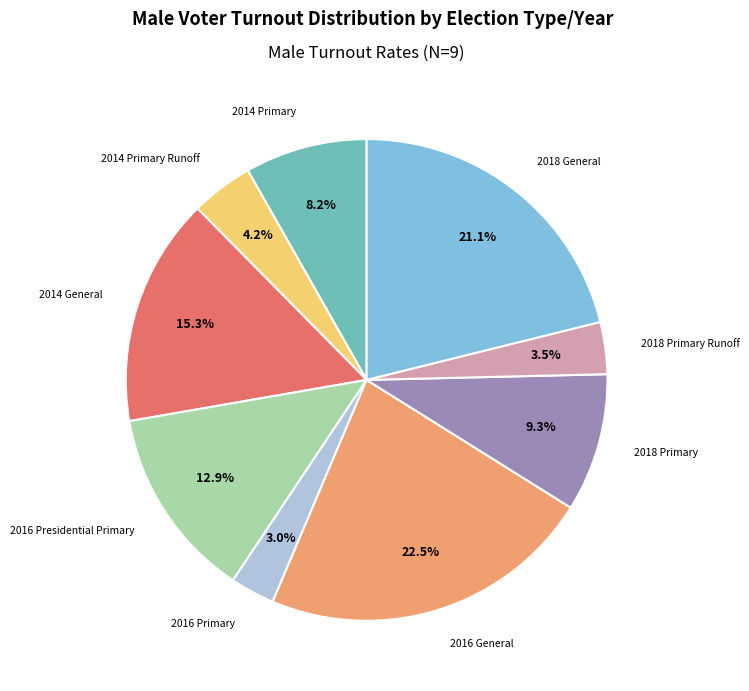

Is there a majority slice in this chart?

No